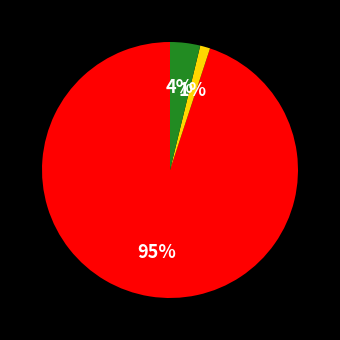

To the nearest percent, what is the difference between the largest and smallest slice percentages?

94%